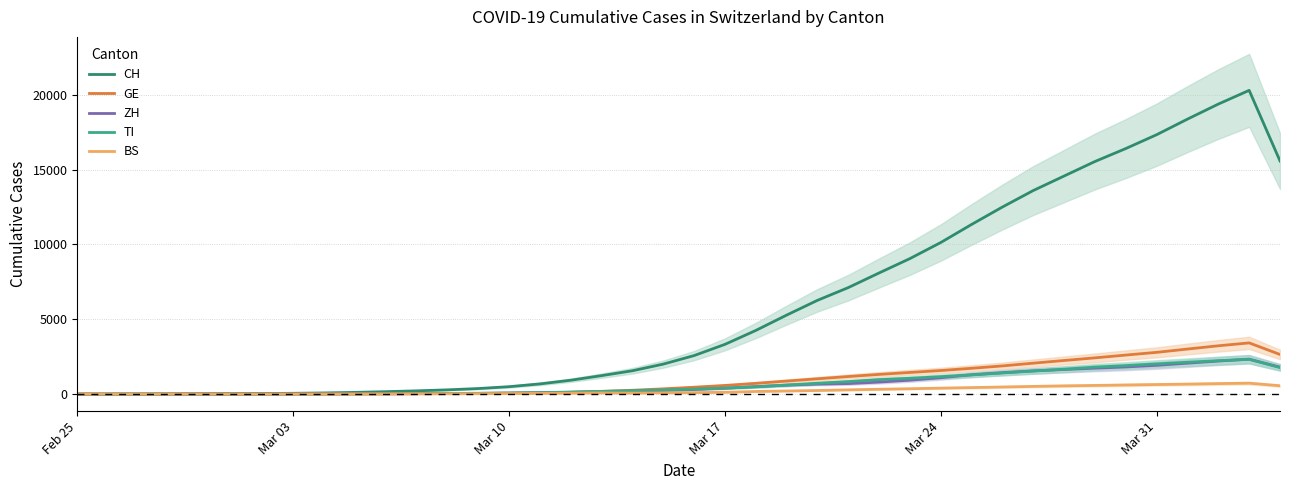

Reading right to left, transcribe all the data shown in this chart.

CH: 15576.0	20293.0	19375.8	18371.8	17330.2	16405.8	15540.0	14570.2	13601.0	12500.2	11335.8	10127.8	9054.8	8094.0	7115.2	6264.0	5277.2	4250.8	3322.8	2573.0	2003.5	1560.5	1234.5	927.8	682.0	496.5	372.2	285.2	219.0	164.0	116.2	78.2	54.2	38.8	26.8	17.8	10.8	5.2	2.0	0.5
GE: 2648.0	3421.5	3228.8	3011.0	2790.5	2608.2	2422.0	2246.8	2067.5	1884.2	1725.0	1575.5	1447.0	1316.5	1175.2	1024.0	872.0	718.8	577.8	460.8	351.8	258.2	180.2	121.5	84.8	64.0	49.2	35.8	27.5	21.0	16.5	14.0	12.2	10.5	8.0	5.5	3.2	1.5	0.5	0.2
ZH: 1801.8	2337.2	2208.8	2065.8	1923.2	1813.8	1733.0	1643.2	1552.0	1432.0	1293.5	1095.8	931.0	803.0	704.0	668.2	597.8	501.5	394.2	306.8	240.2	193.8	156.5	117.5	89.0	64.0	47.2	39.0	32.5	26.2	21.0	16.2	12.0	9.5	6.5	4.2	2.5	1.0	0.5	0.0
TI: 1772.5	2321.2	2233.5	2129.8	2021.2	1904.2	1803.5	1663.2	1542.5	1413.0	1281.5	1167.5	1058.0	968.0	837.0	728.5	606.0	485.8	399.5	338.0	283.0	231.8	185.5	138.0	101.8	73.2	56.5	44.8	35.8	26.8	18.5	12.5	6.8	4.0	2.2	1.5	1.2	0.8	0.5	0.2
BS: 558.8	730.5	702.0	667.8	640.5	611.0	580.2	551.2	515.5	475.8	436.8	400.5	359.2	324.2	285.8	242.0	208.8	177.0	122.0	101.8	83.8	66.2	78.5	61.8	45.8	33.5	26.5	22.0	17.0	11.8	7.2	3.8	2.0	1.5	1.0	1.0	0.8	0.5	0.2	0.0